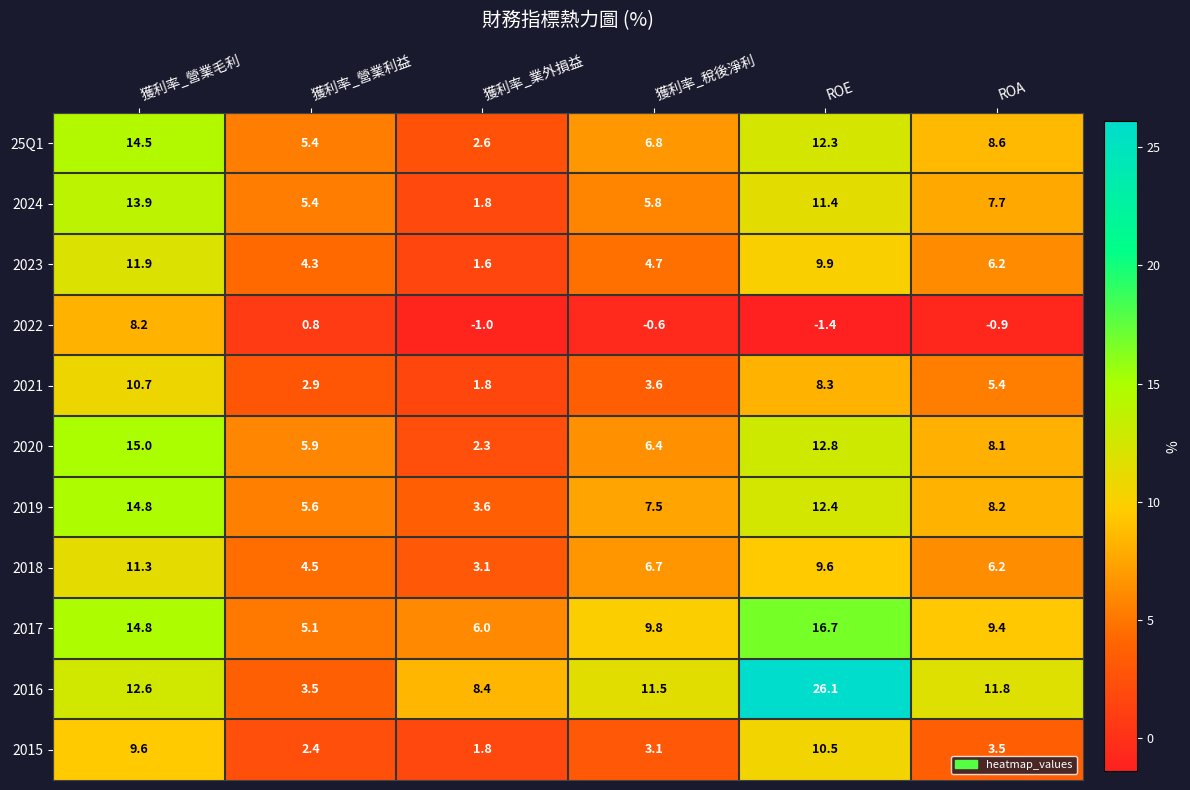

What is the spread (max minus min) of values at 獲利率_營業利益?

5.1